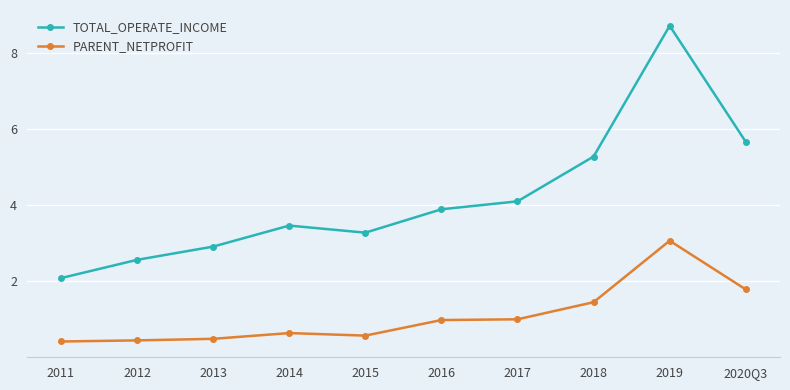

Which series has the widest spread of values?

TOTAL_OPERATE_INCOME